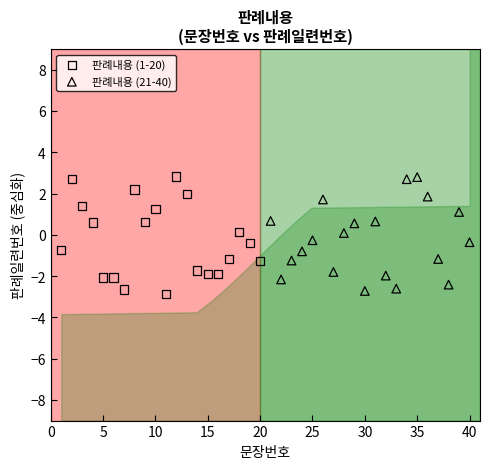

What are all the series names shown in the legend?

판례내용 (1-20), 판례내용 (21-40)